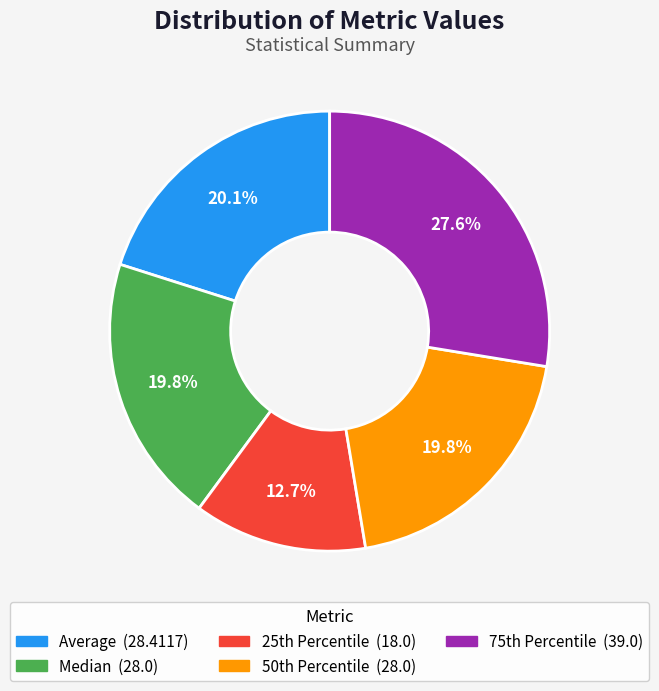

What percentage is NOT represented by Average?

79.9%